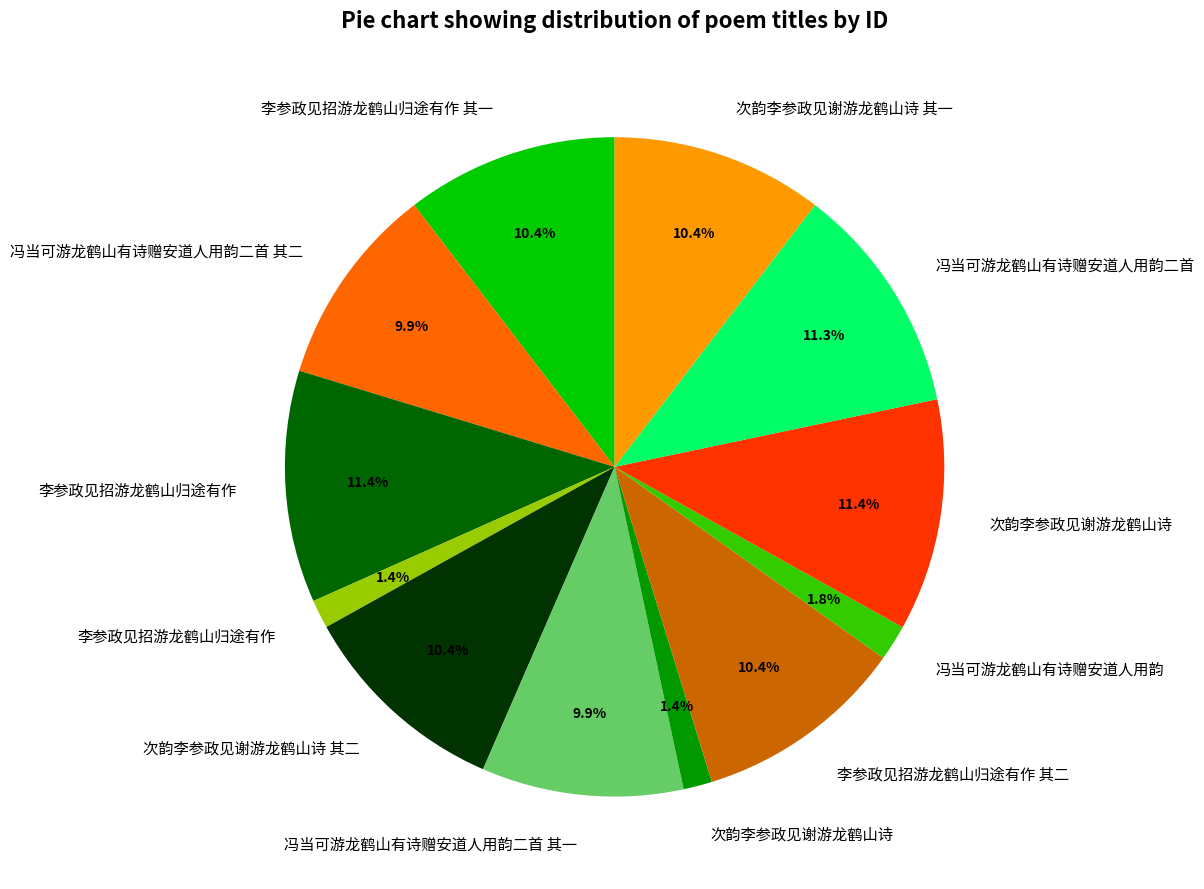

Is there any slice that represents more than half of the pie?

No